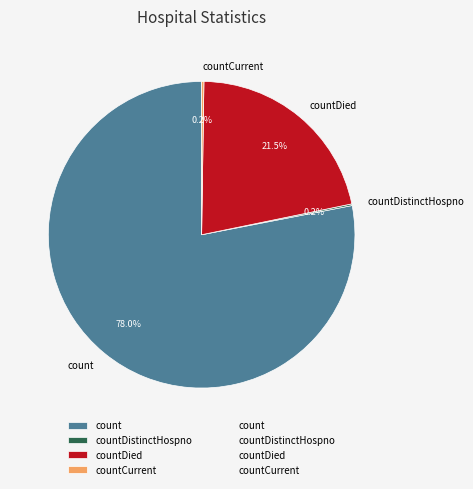

The countDied slice represents 27% of the pie. True or false?

False